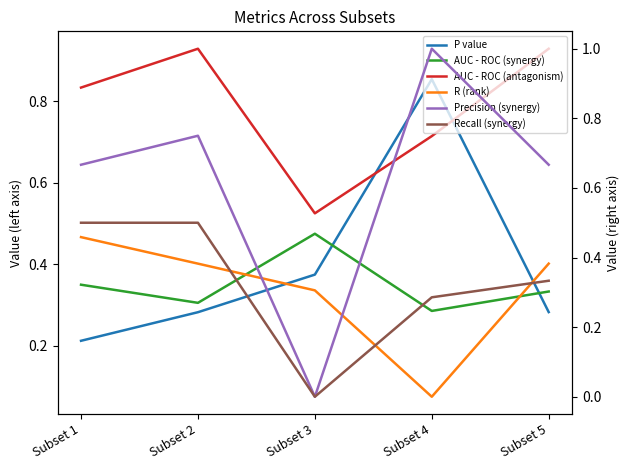

How many data points does each series have?

5